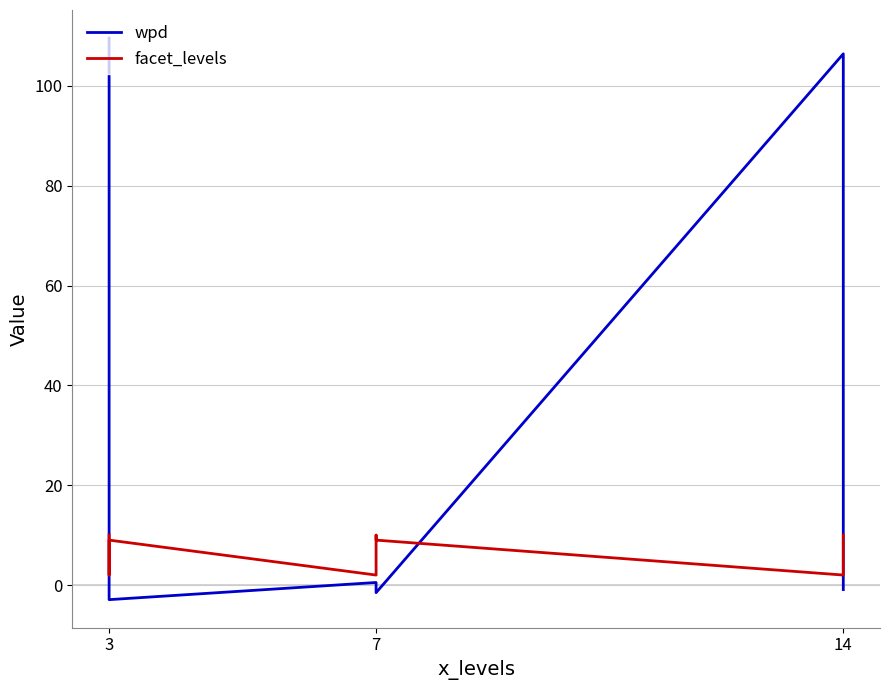

Which series has the largest range (max minus min)?

wpd